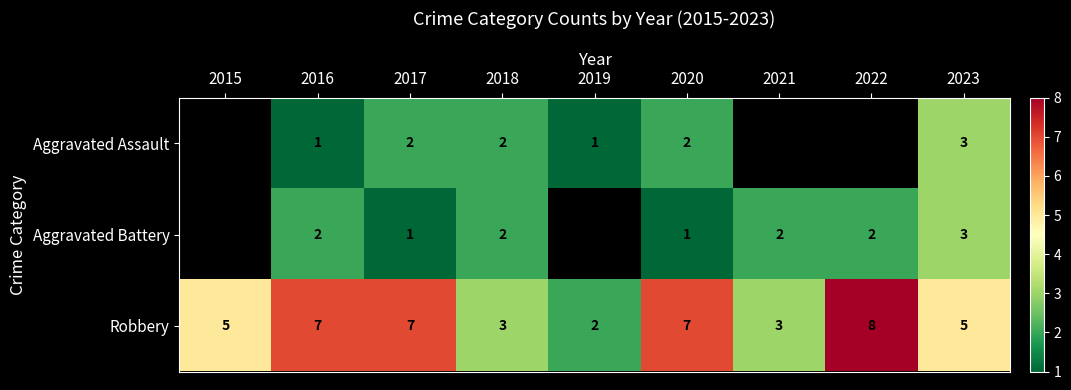

Is it true that Robbery equals 2 at 2017?

False